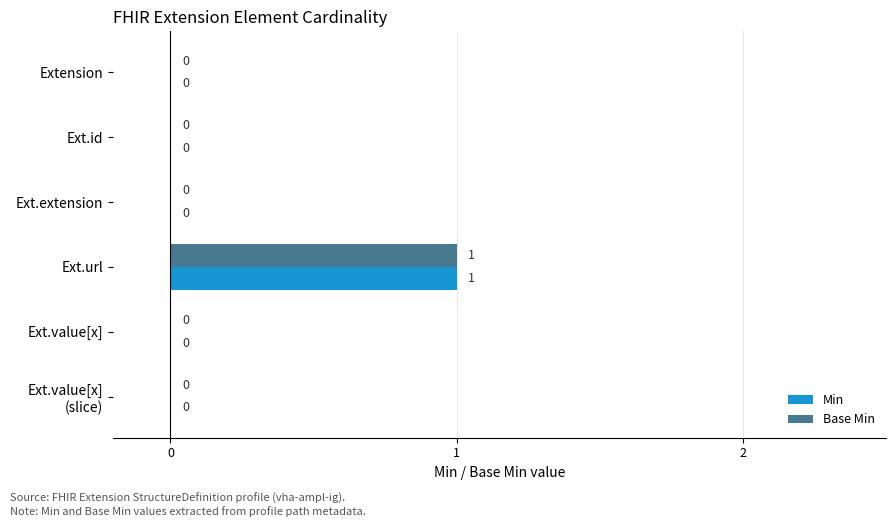

At which label does Base Min reach its peak?

Ext.url